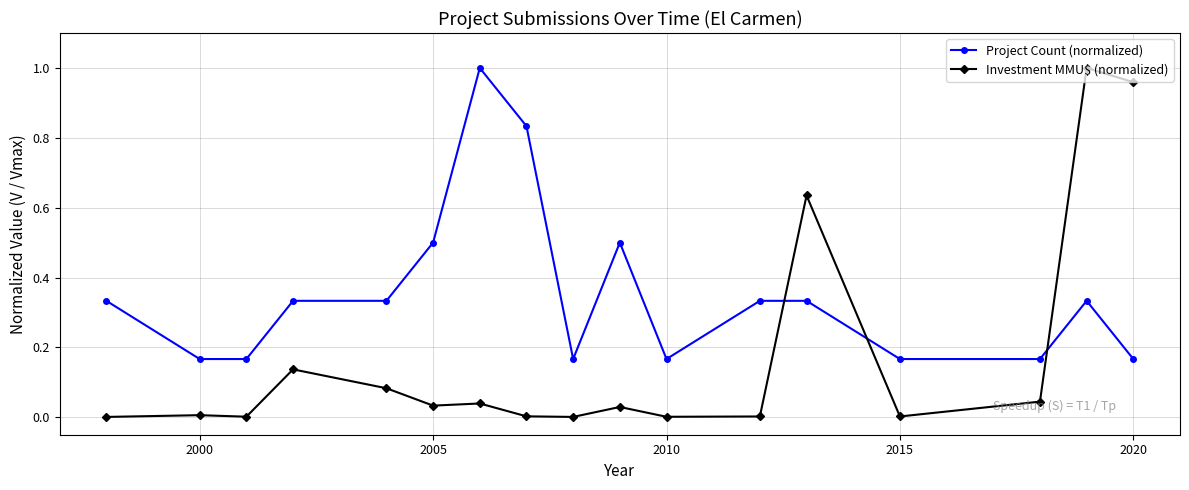

Which series has the widest spread of values?

Investment MMU$ (normalized)